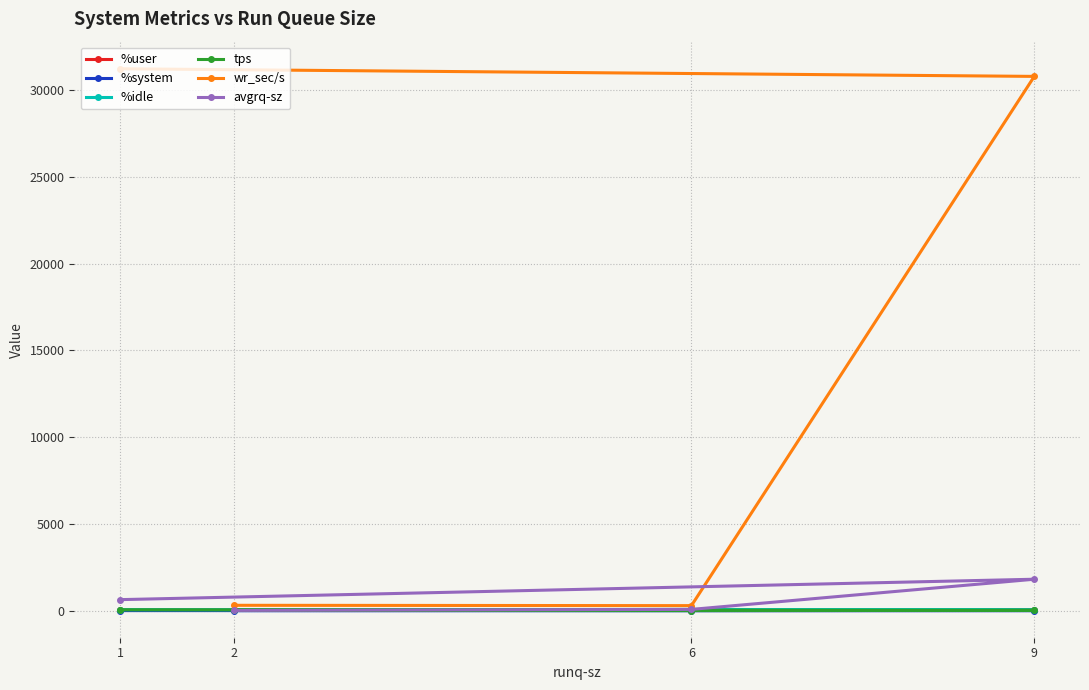

List the series in order of their peak value, lowest first.

%system, tps, %user, %idle, avgrq-sz, wr_sec/s